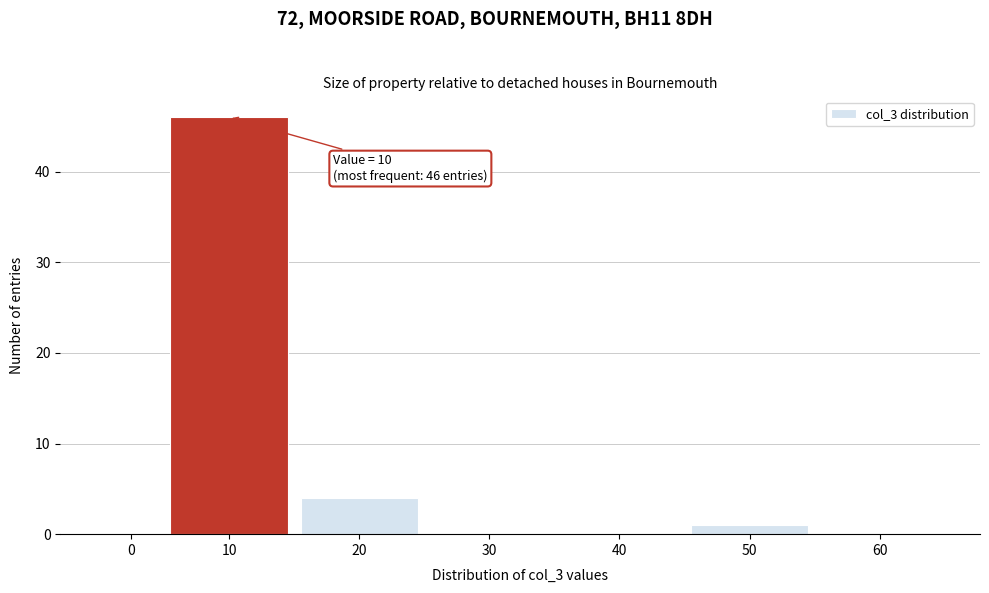

Reading left to right, what are all the values shown in this chart?

0=0	10=46	20=4	30=0	40=0	50=1	60=0